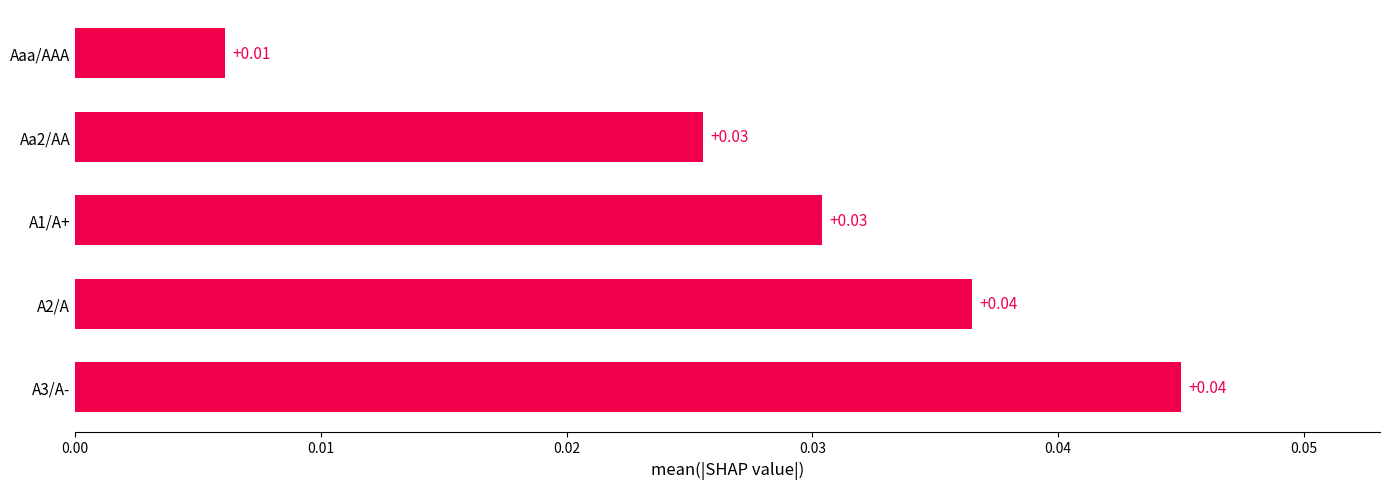

Between A3/A- and A1/A+, which is larger?

A3/A-